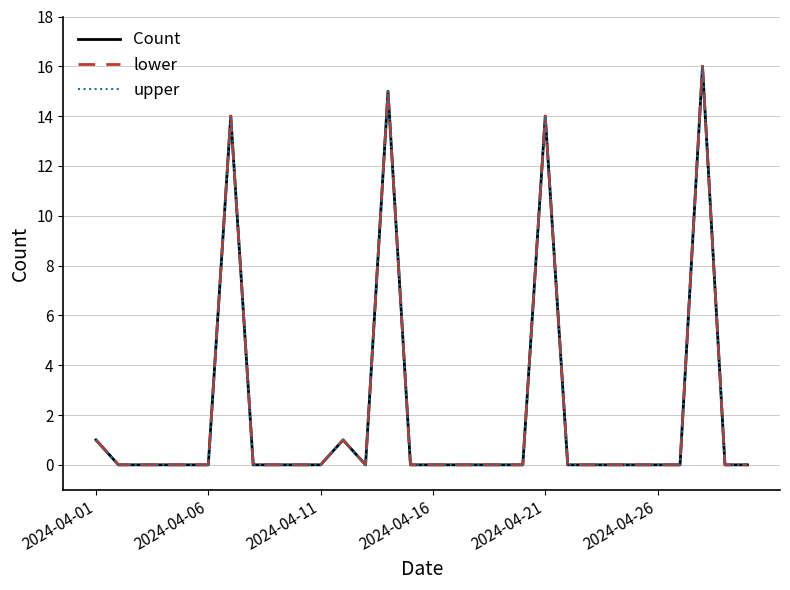

Does the chart have visible grid lines?

Yes